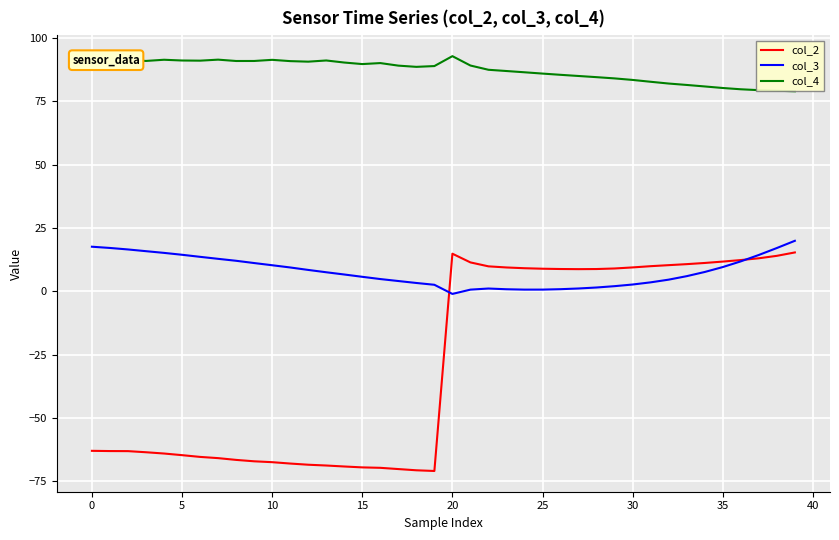

True or false: col_3 has more than 0 points higher than both neighbors.

True